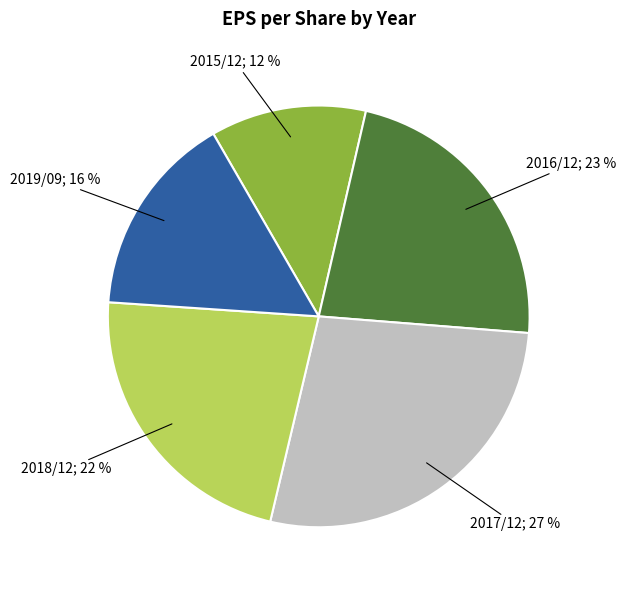

Count the number of slices in the pie.

5